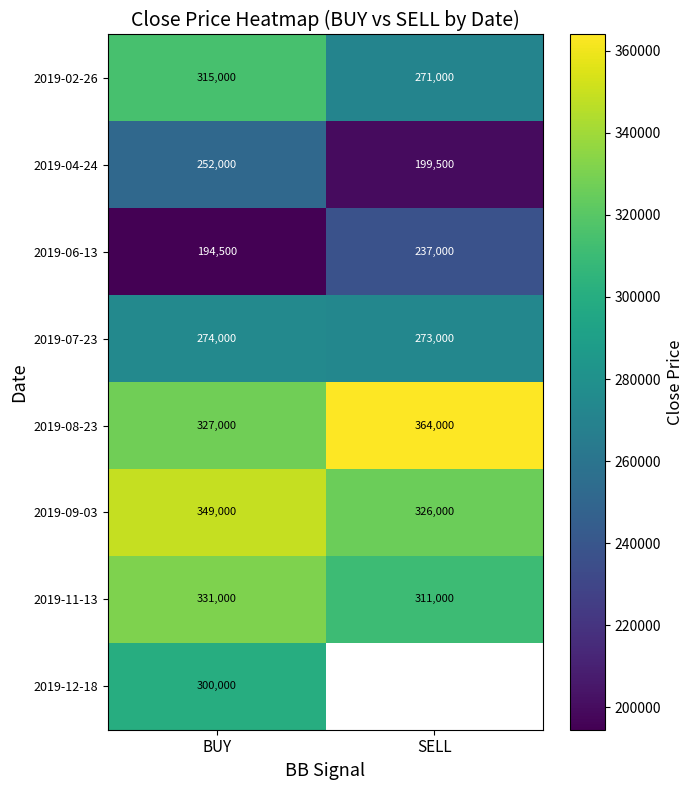

True or false: 2019-04-24 has a value of 130454 at BUY.

False